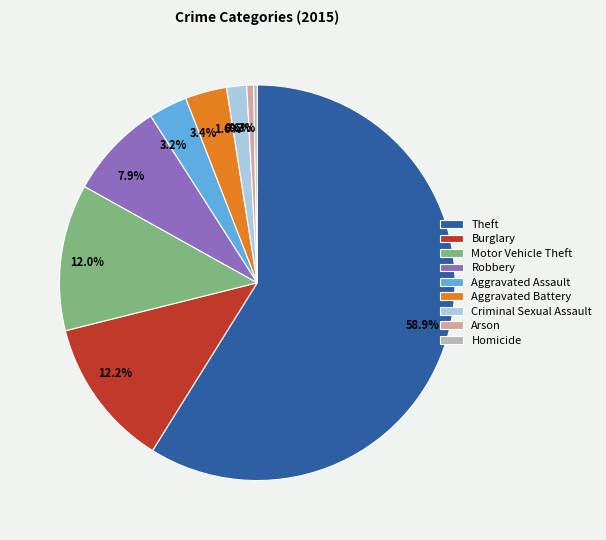

Which category accounts for the majority?

Theft